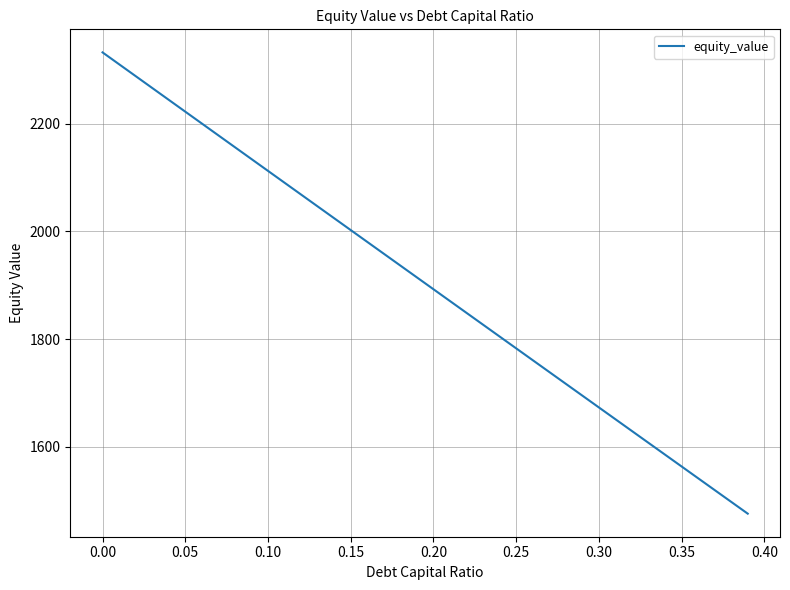

What is the smallest value displayed?

1475.8